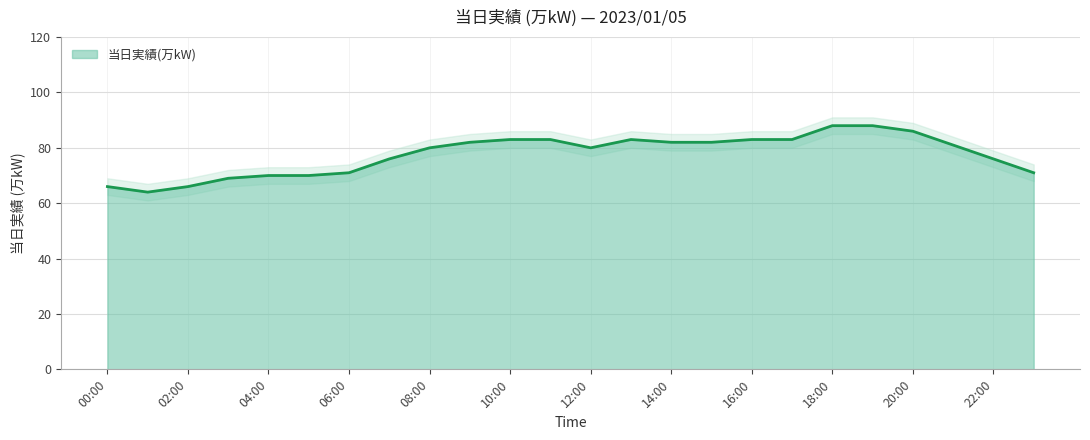

What is the value of the 24th point from the left?

71